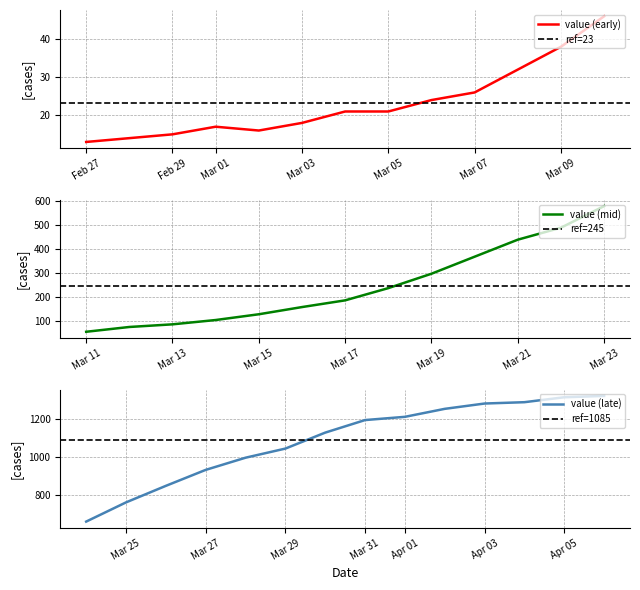

Where is the first local minimum?

2020-03-02